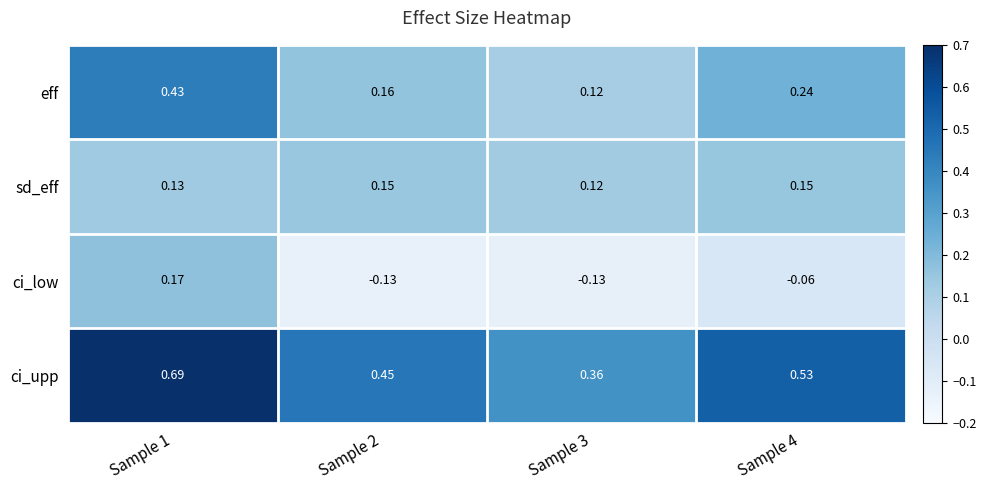

Rank the series at Sample 1 from lowest to highest value.

sd_eff, ci_low, eff, ci_upp